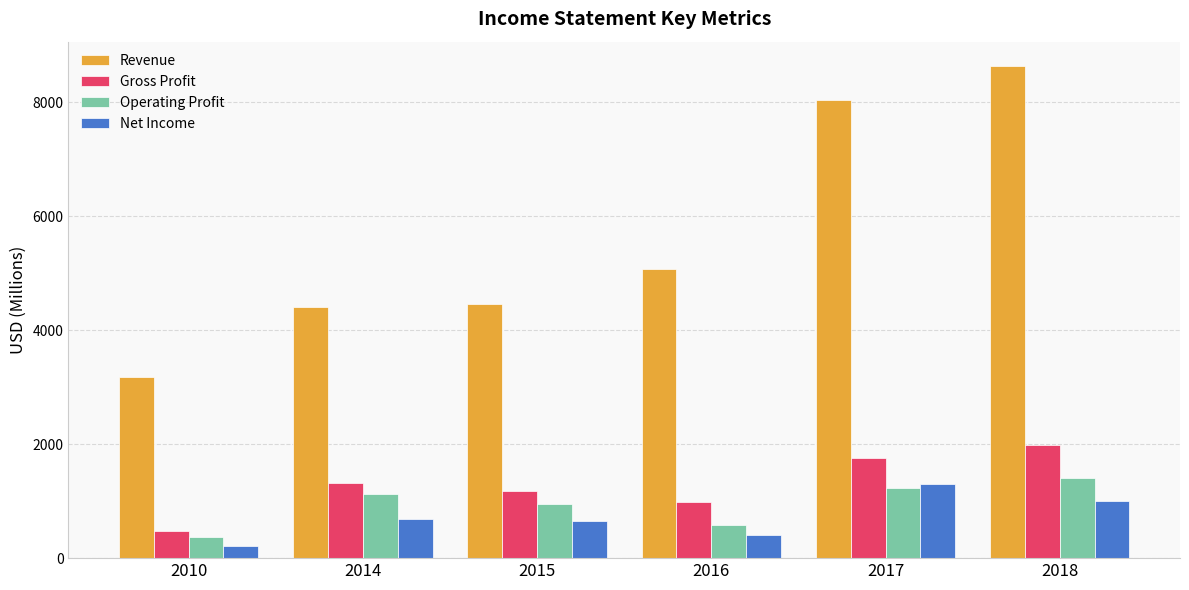

What is the average value of the Operating Profit series?

942